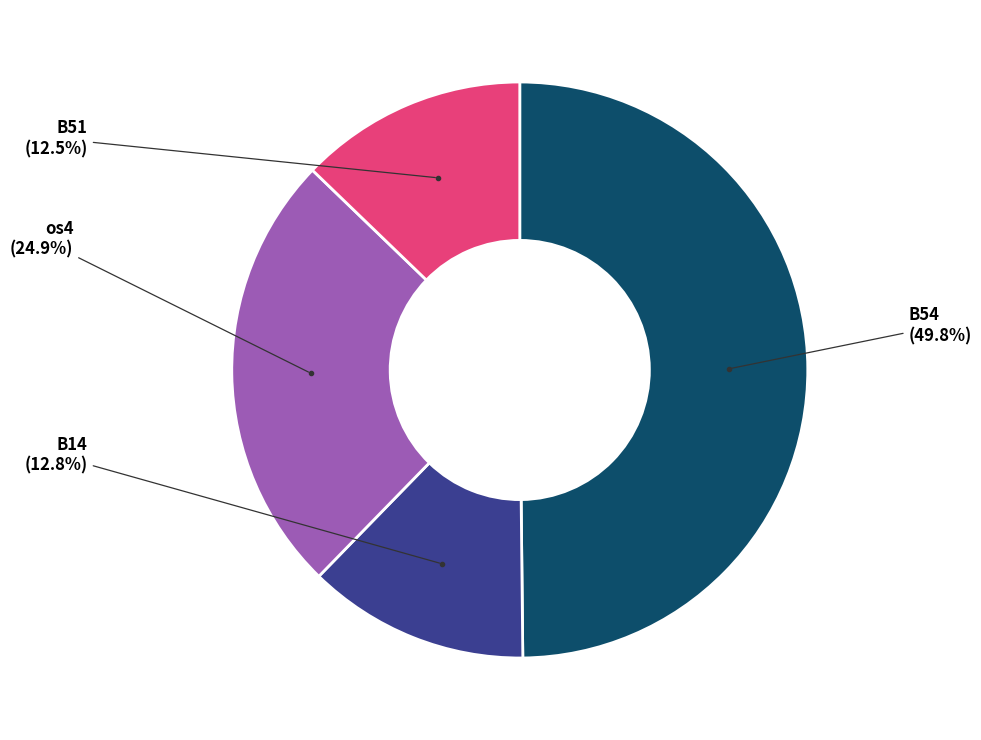

To the nearest percent, what portion does os4 represent?

25%